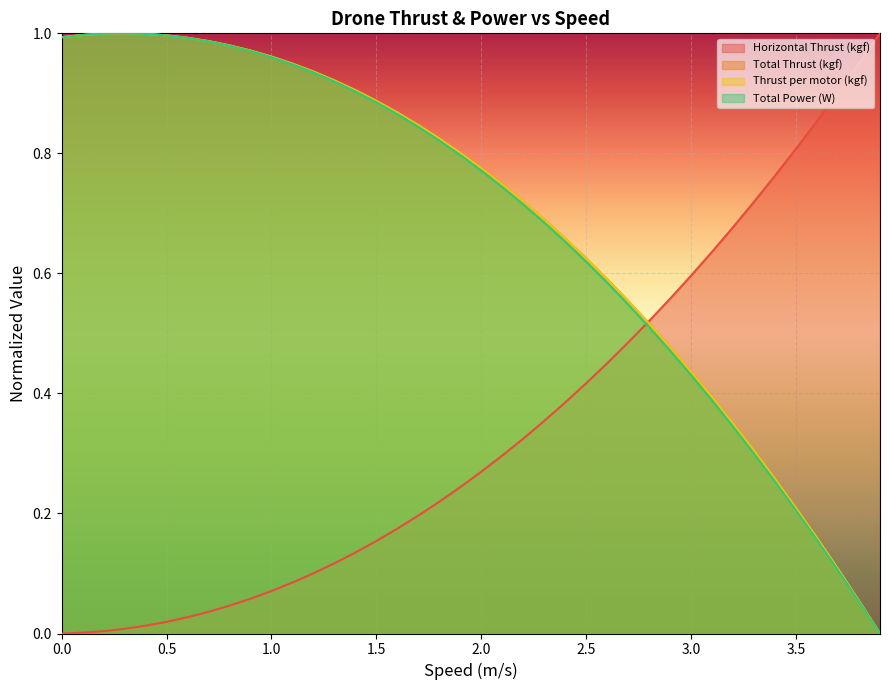

What is the difference between the highest and lowest values at 2.7?

0.1